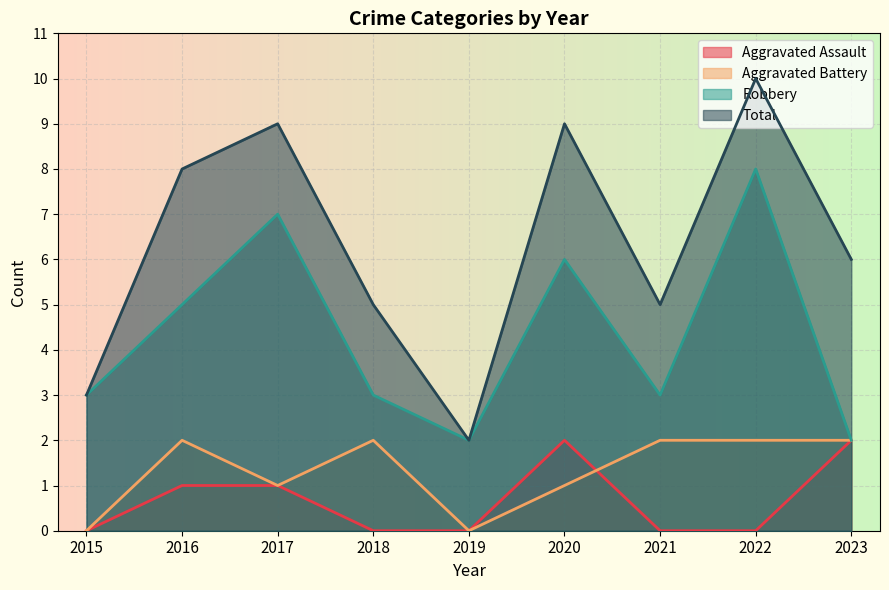

What is the difference between the maximum and second lowest values in the Total series?

7